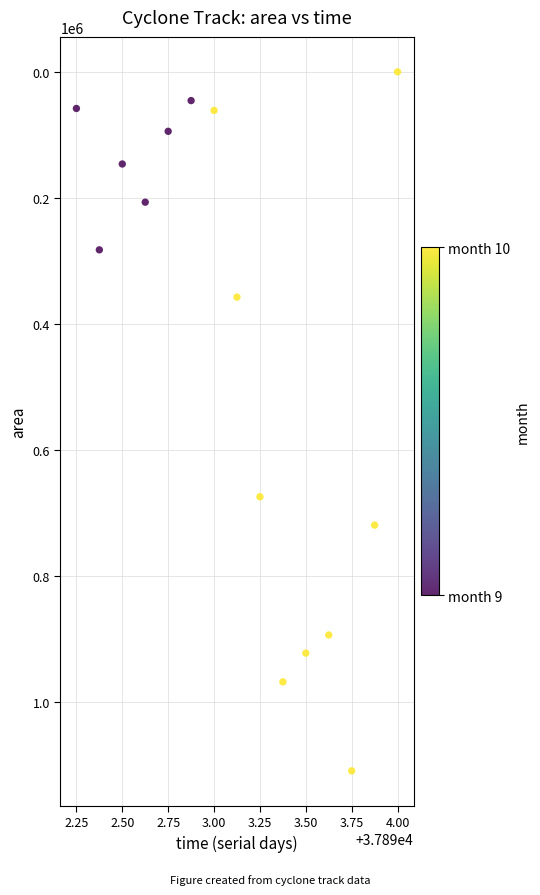

What is the range of Y values (max minus min)?

1109375